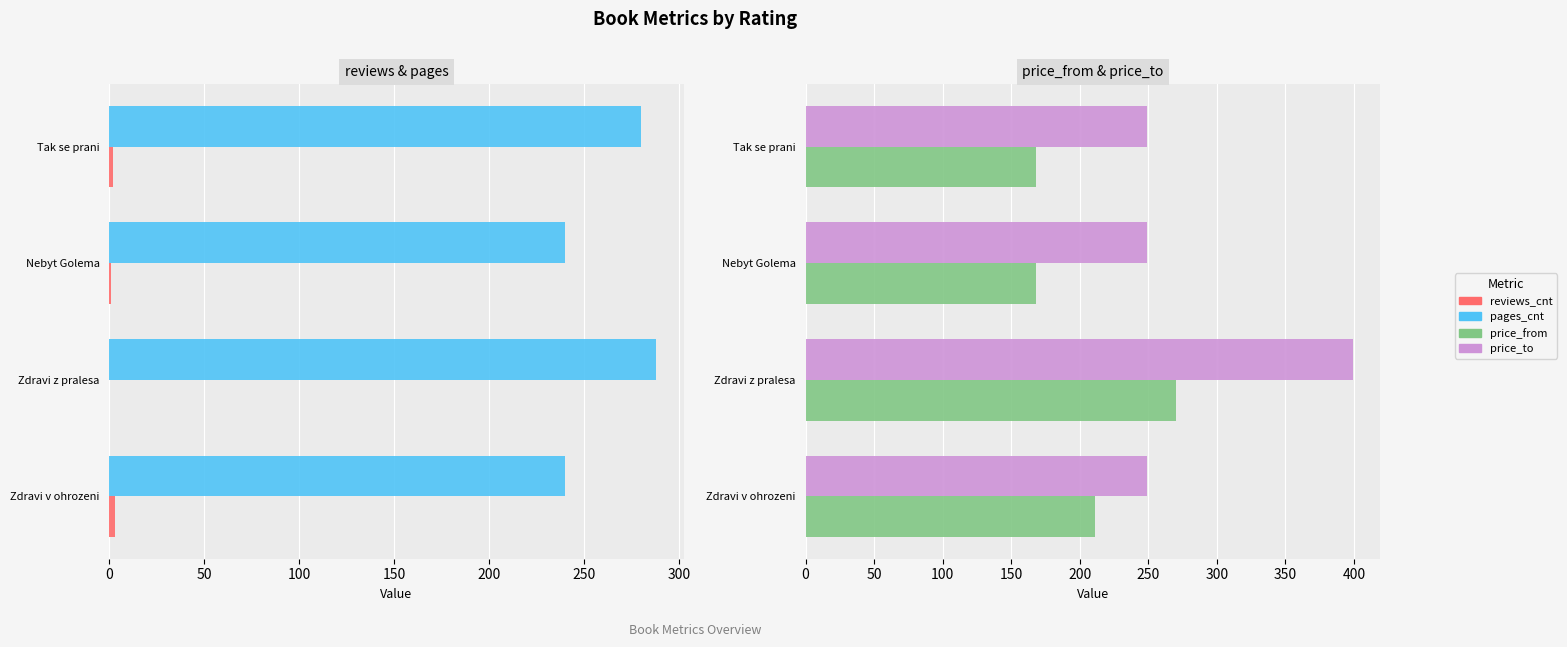

Does the chart contain stacked bars?

No